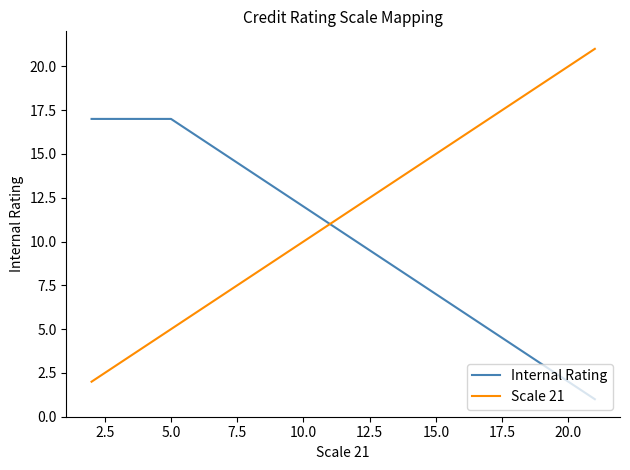

What are all the series names shown in the legend?

Internal Rating, Scale 21